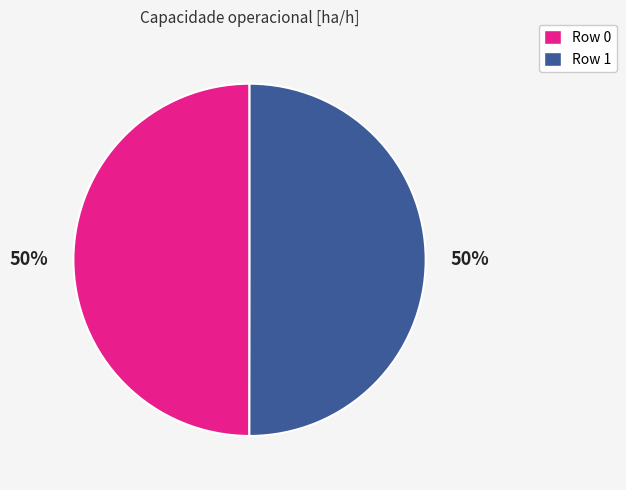

What percentage is the Row 1 slice, to the nearest percent?

50%